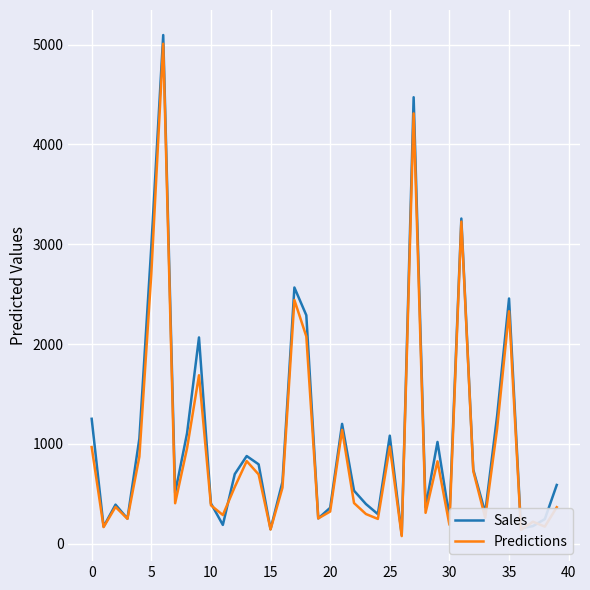

What are all the series names shown in the legend?

Sales, Predictions